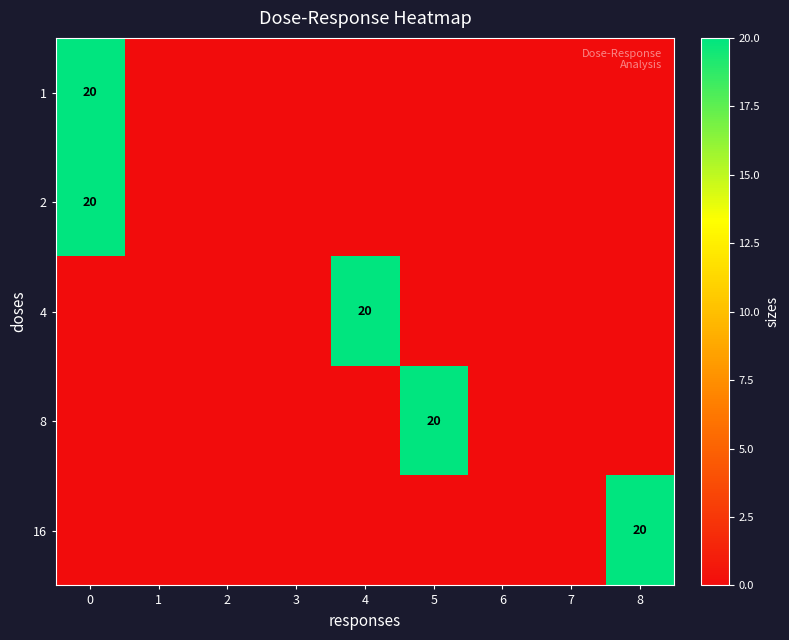

Count the number of data series in this chart.

5